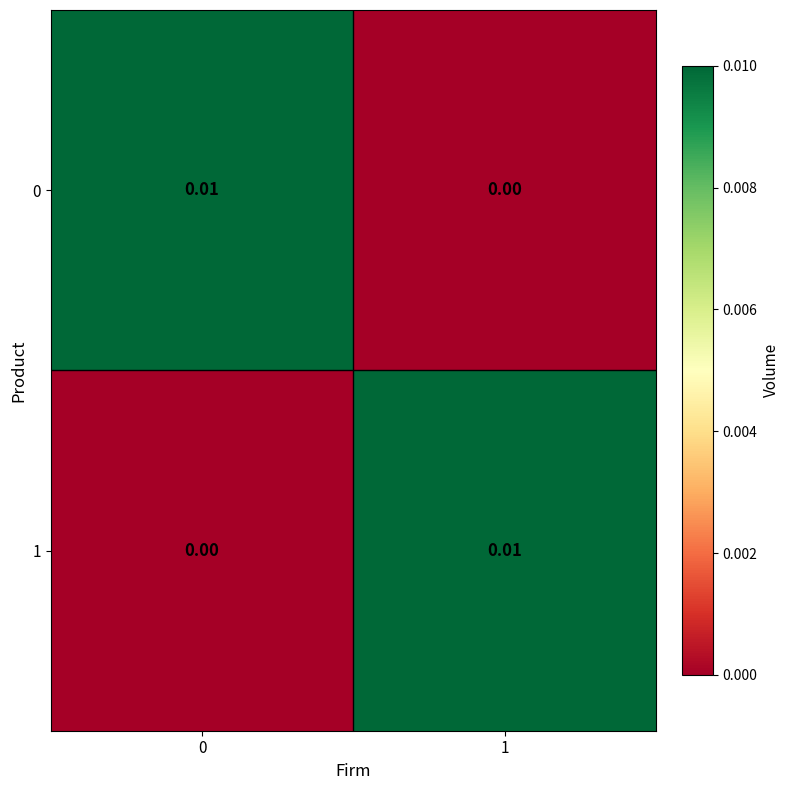

How many values in 1 are above zero?

1